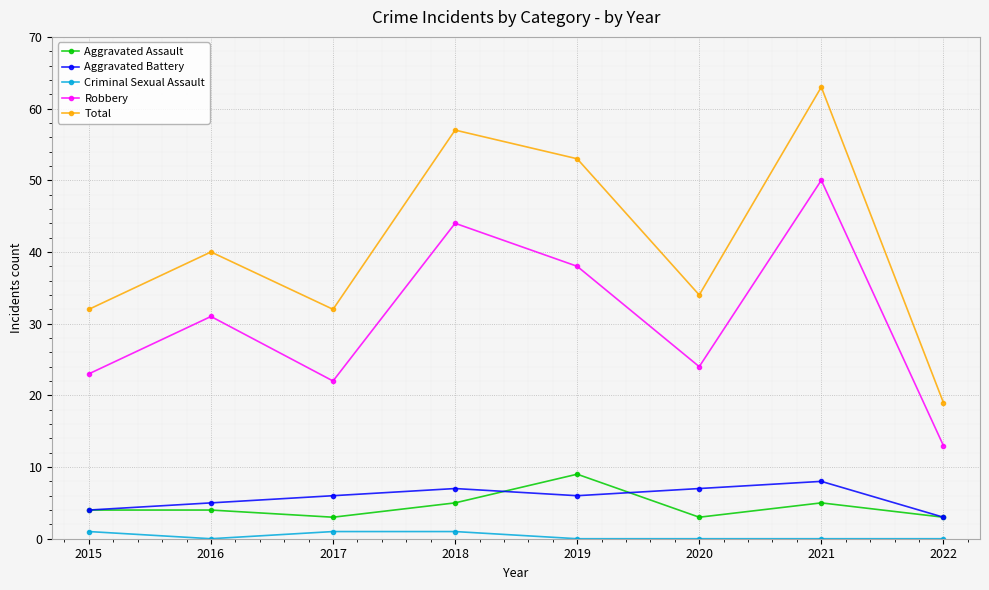

At how many categories does at least one series exceed 1?

8